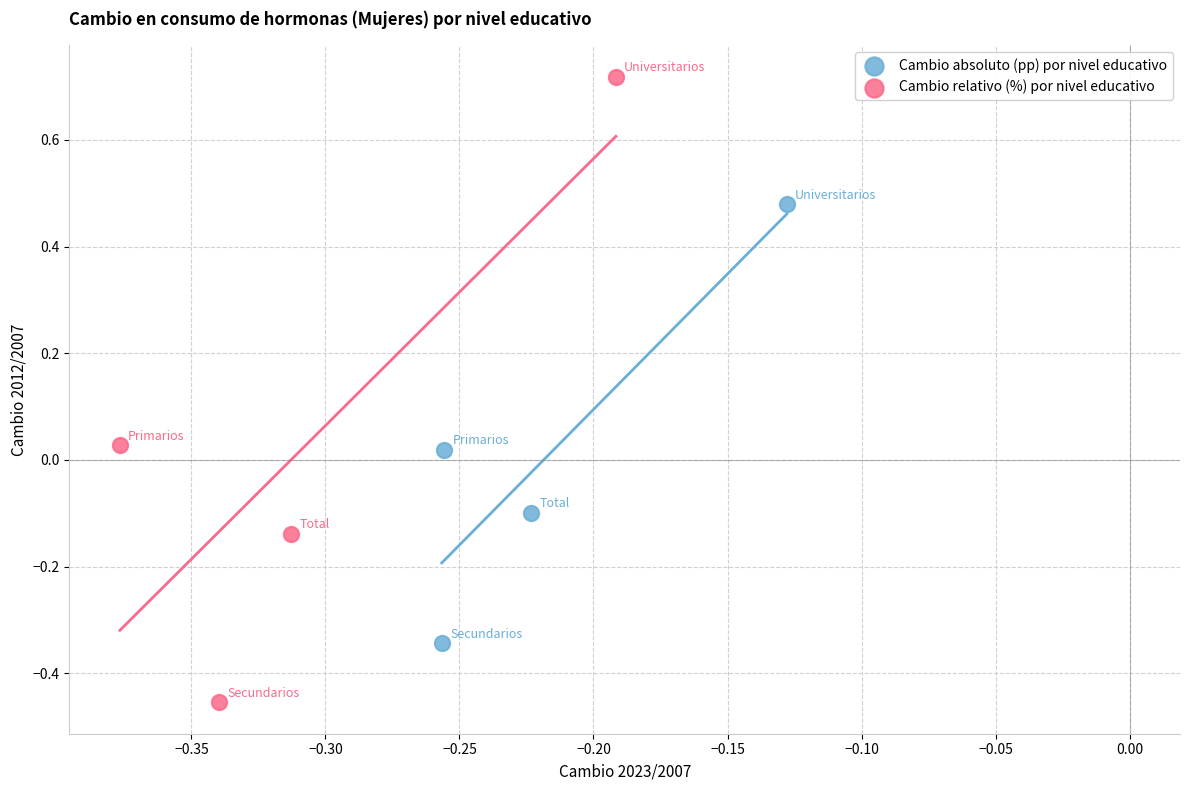

Which series reaches the minimum Y coordinate?

Cambio relativo (%) por nivel educativo